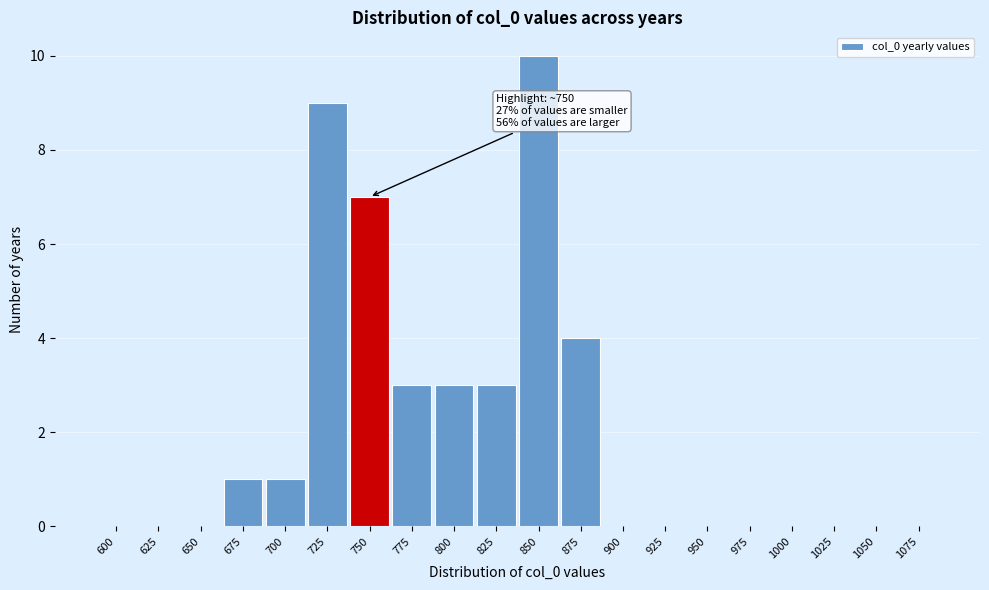

Reading left to right, transcribe all the data shown in this chart.

600=0	625=0	650=0	675=1	700=1	725=9	750=7	775=3	800=3	825=3	850=10	875=4	900=0	925=0	950=0	975=0	1000=0	1025=0	1050=0	1075=0